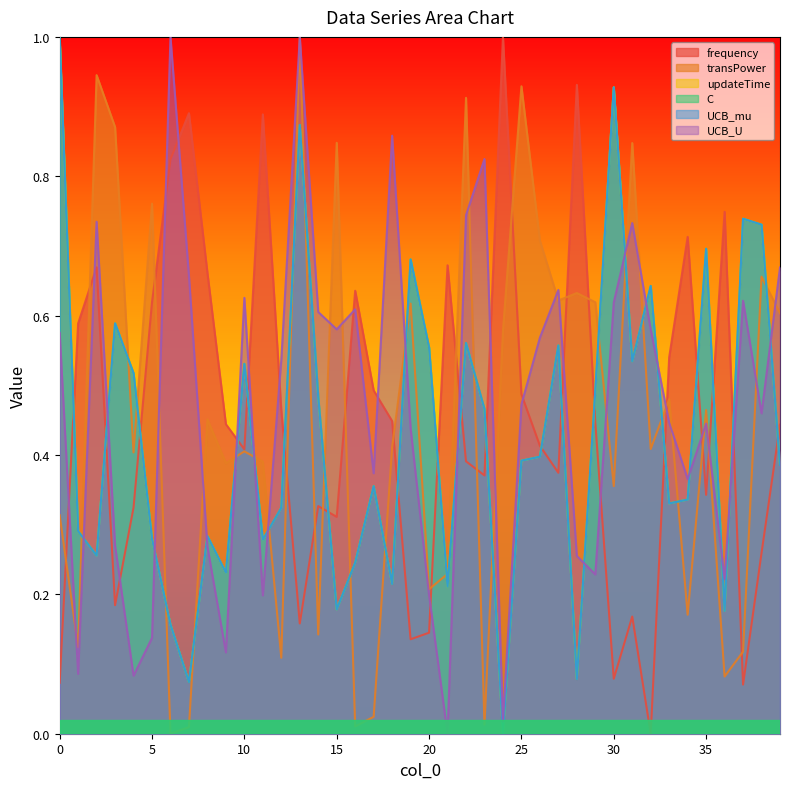

What value does the transPower series have at 32?

0.4